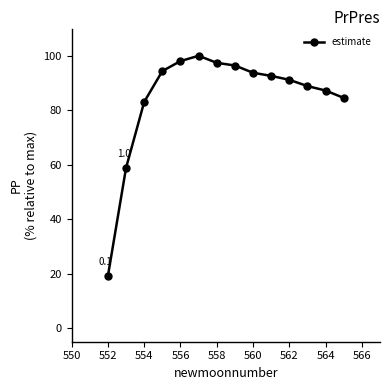

Reading left to right, extract all data points from this chart.

19.2	58.9	83.1	94.4	98.1	100.0	97.4	96.4	93.8	92.6	91.2	88.9	87.2	84.5